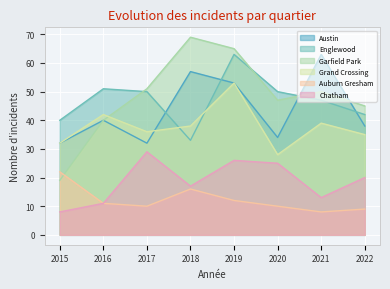

What is the difference between the Chatham values at 2017 and 2015?

21